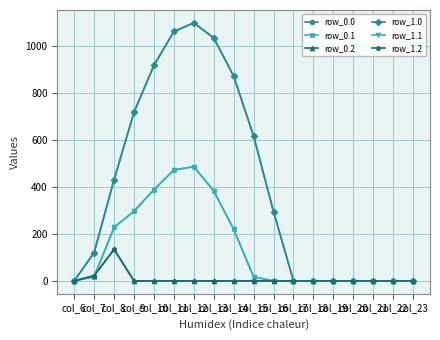

At which category is the sum across all series the highest?

col_12